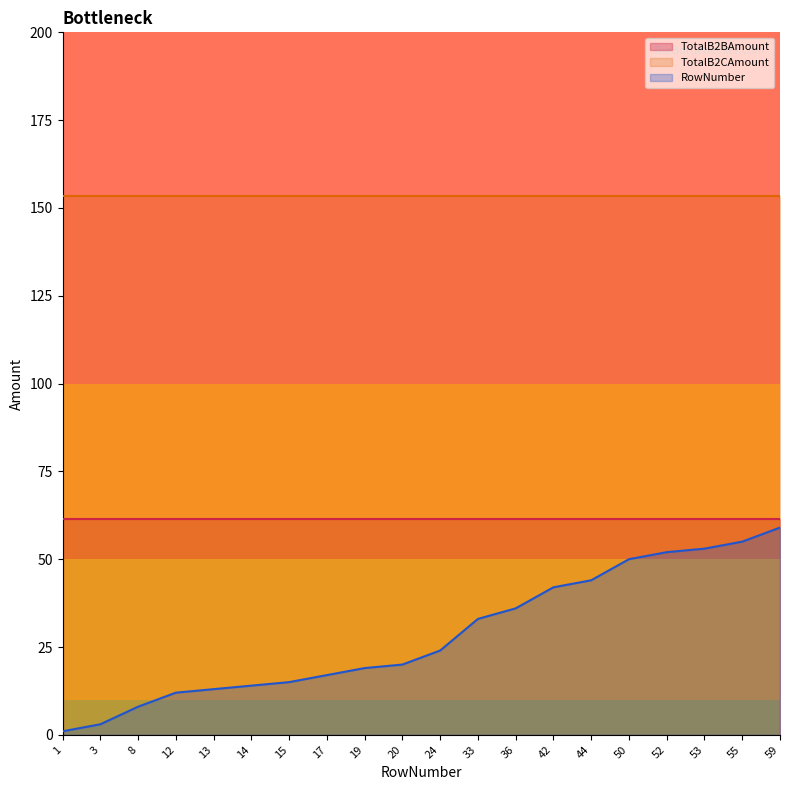

At 1, list the series in order from smallest to largest.

RowNumber, TotalB2BAmount, TotalB2CAmount